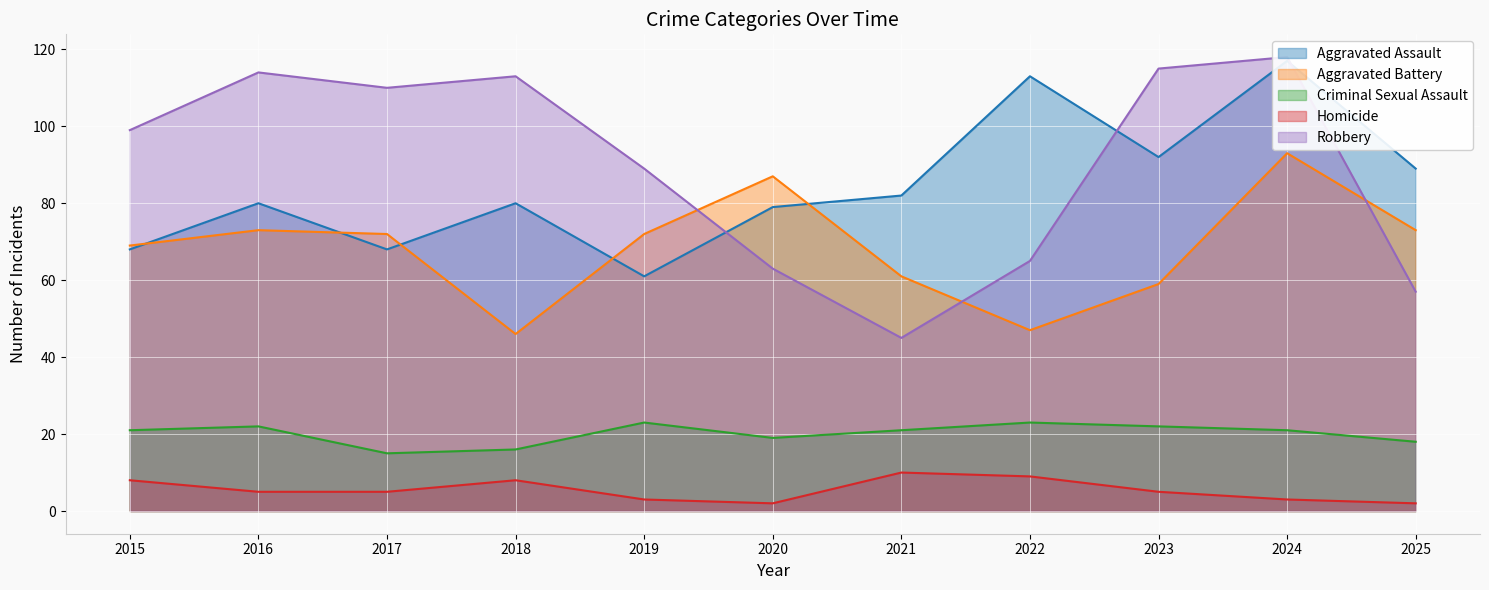

Between 2023 and 2025, which series saw the biggest shift?

Robbery